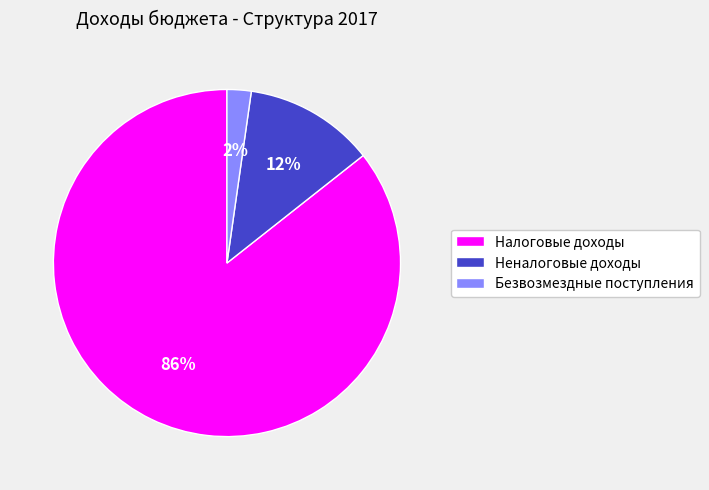

Combined, do Неналоговые доходы and Безвозмездные поступления account for over 50%?

No